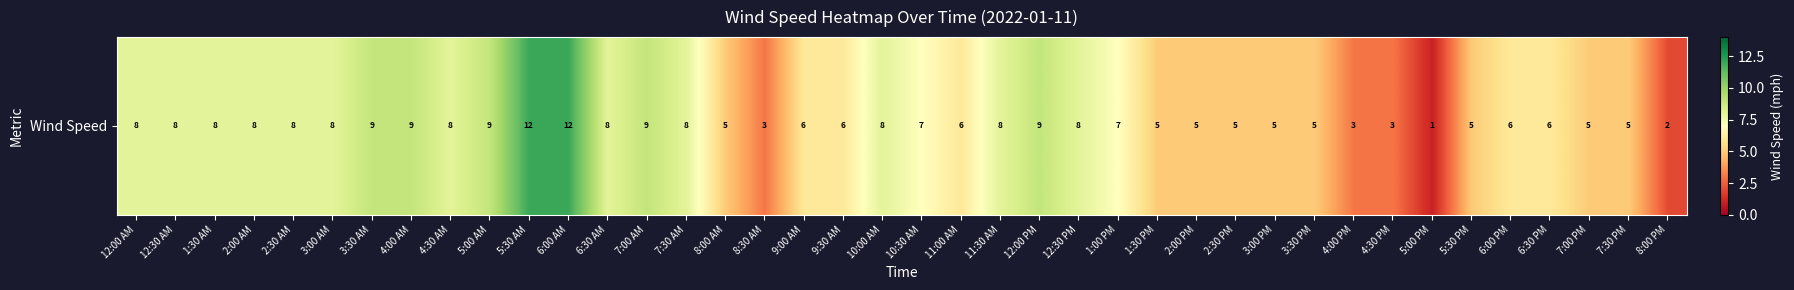

What is the ratio of the value at 1:30 PM to the value at 7:00 PM?

1.0